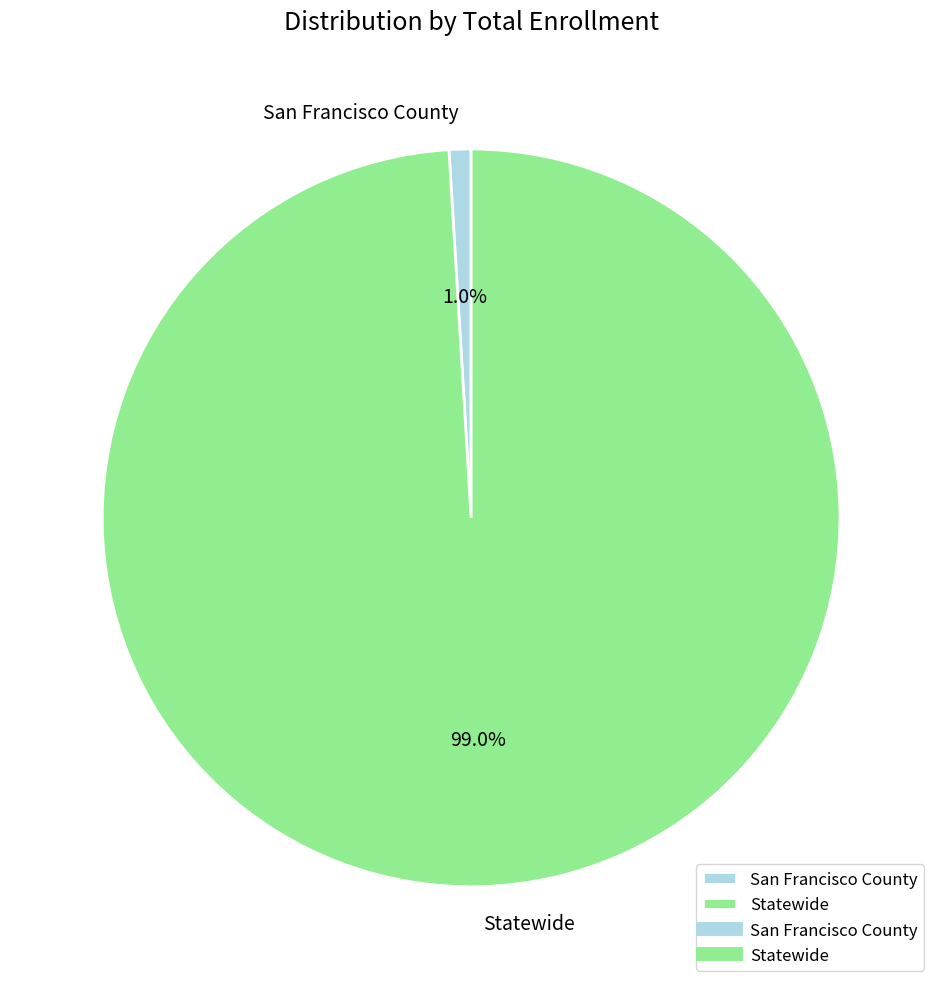

Does San Francisco County account for over 50% of the chart?

No